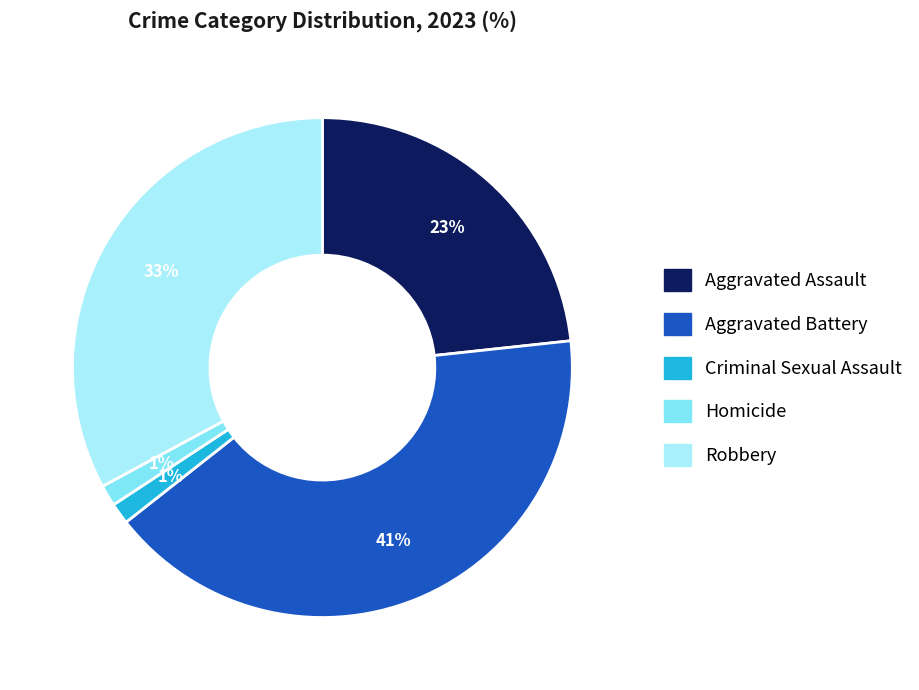

Is the sum of Aggravated Battery and Robbery greater than half?

Yes